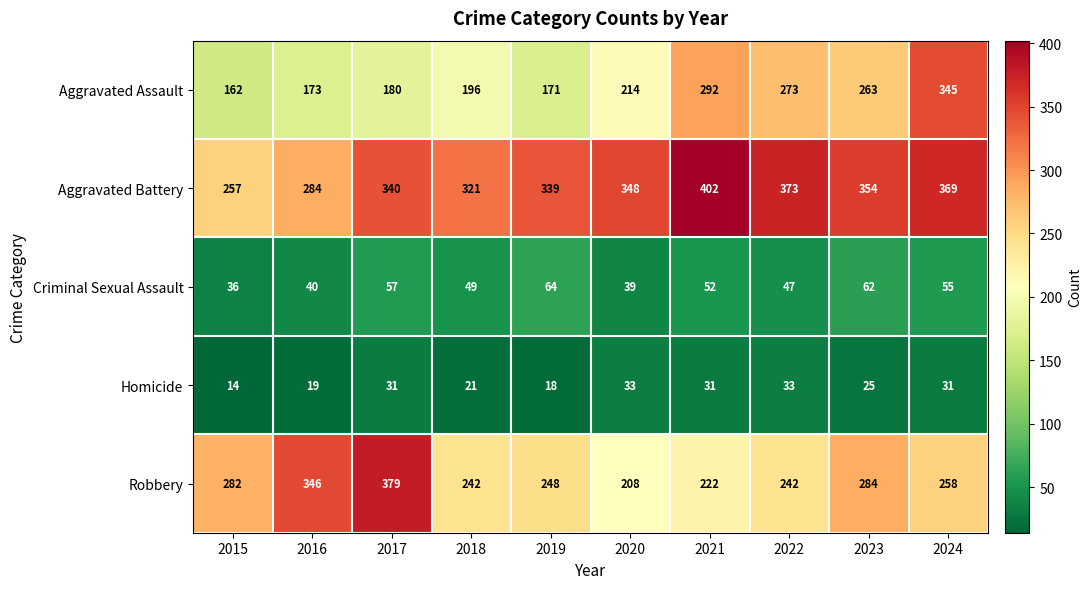

Which label corresponds to the largest value in the chart?

2021